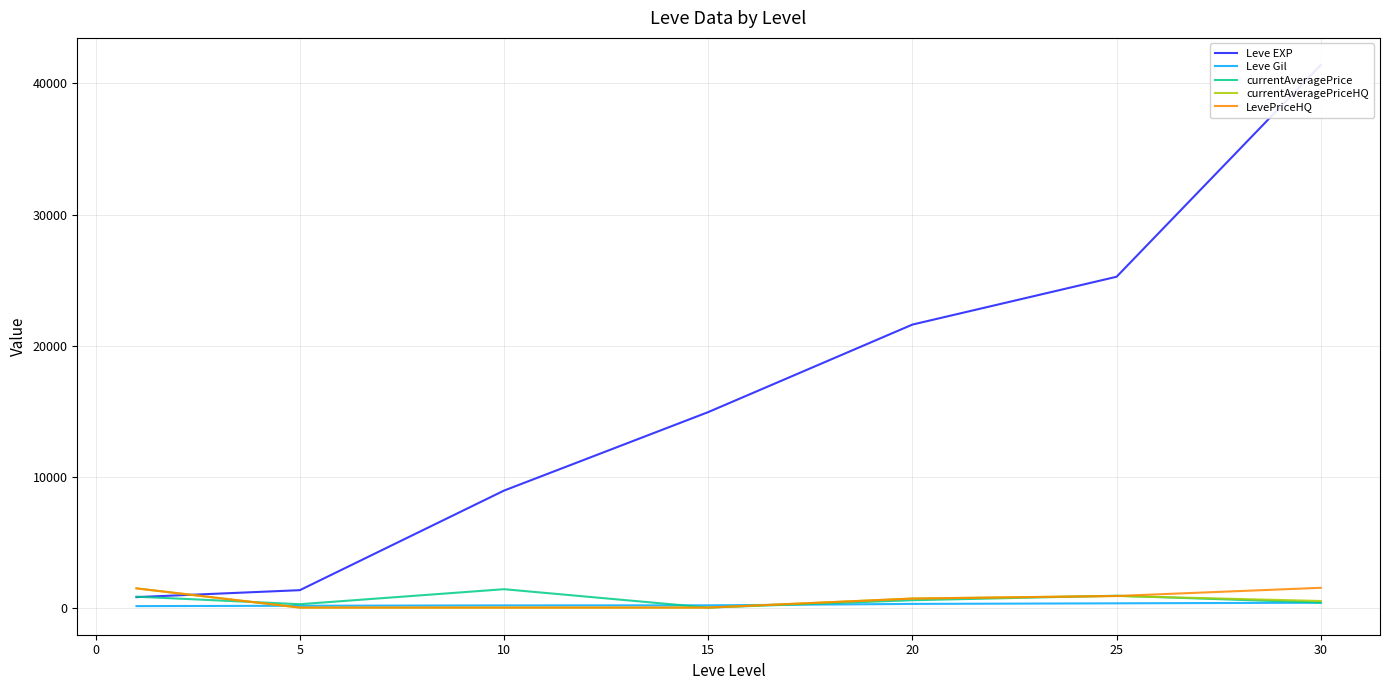

Is this an area chart (filled region under the line)?

No